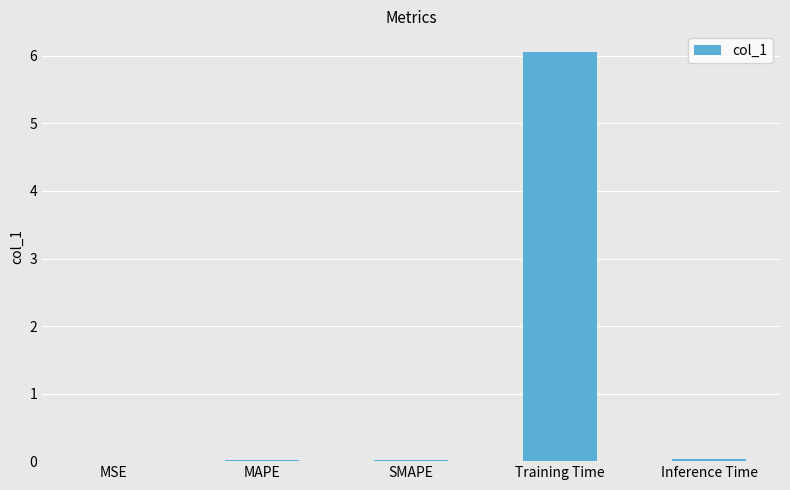

What value does the data have at Training Time?

6.1